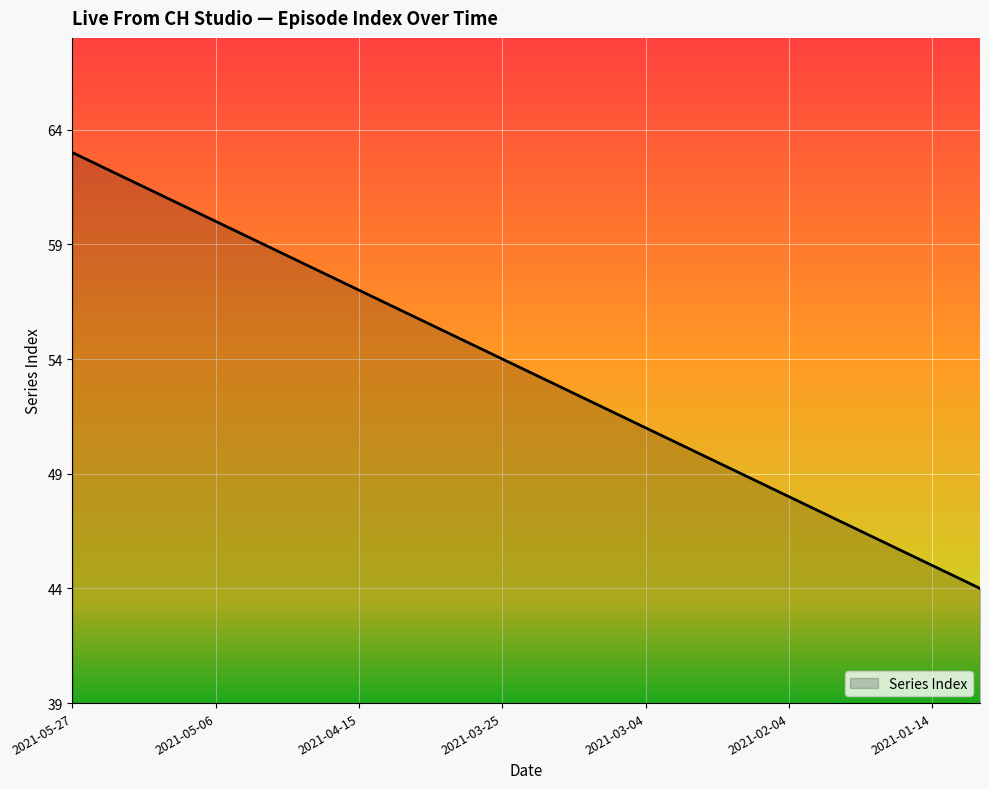

What is the smallest value displayed?

44